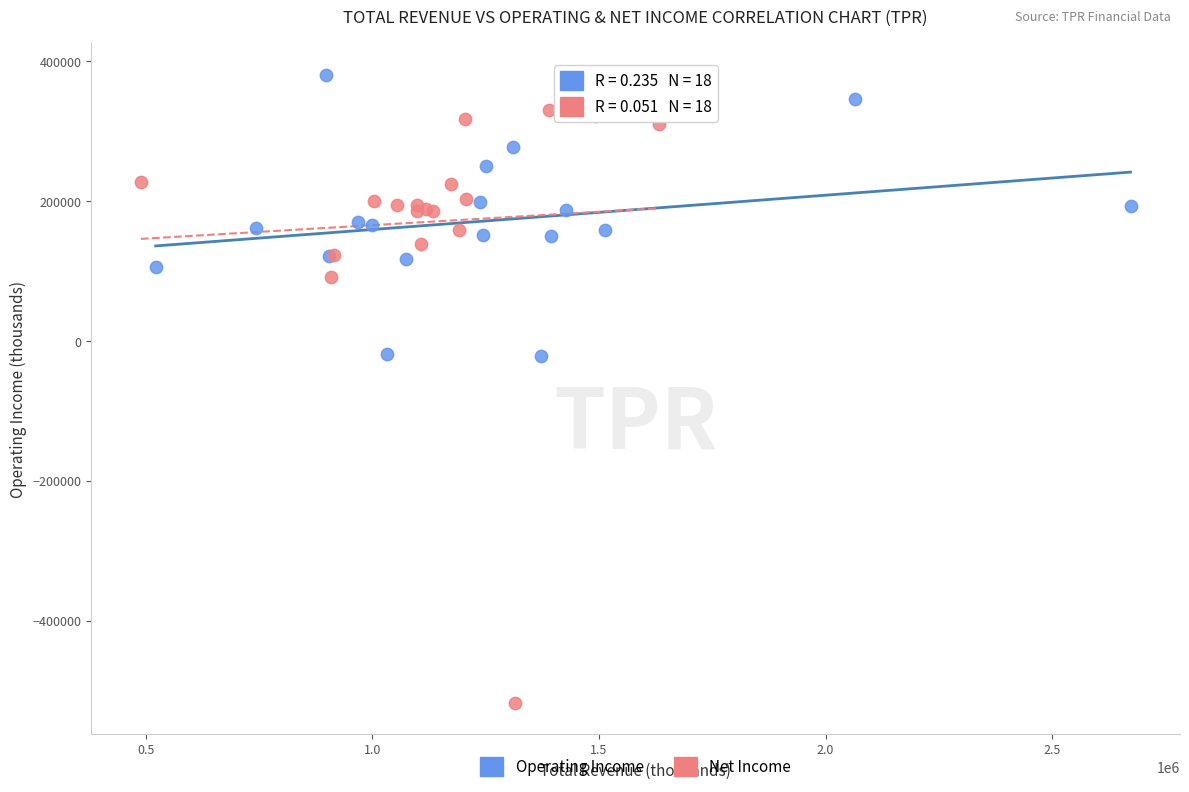

Which series has the widest spread of Y values?

Net Income